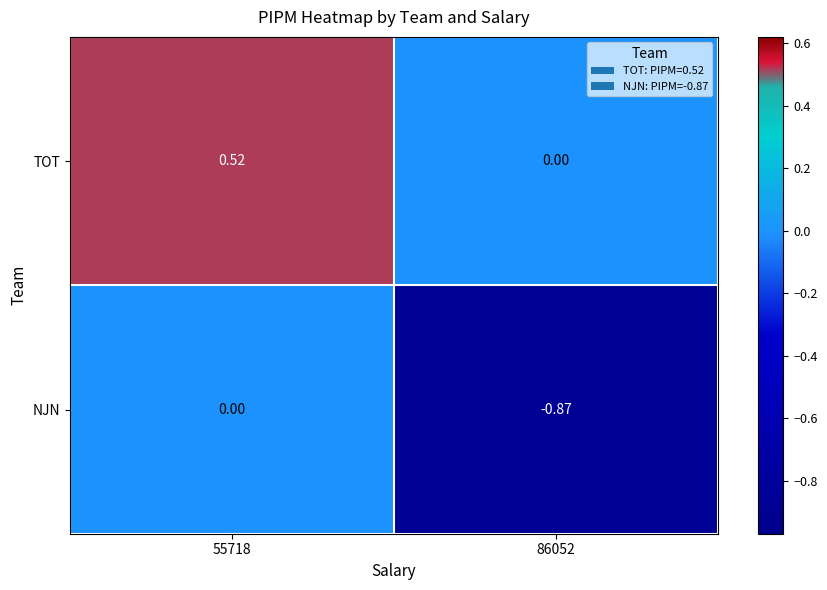

Rank the series by their average value, from lowest to highest.

NJN, TOT